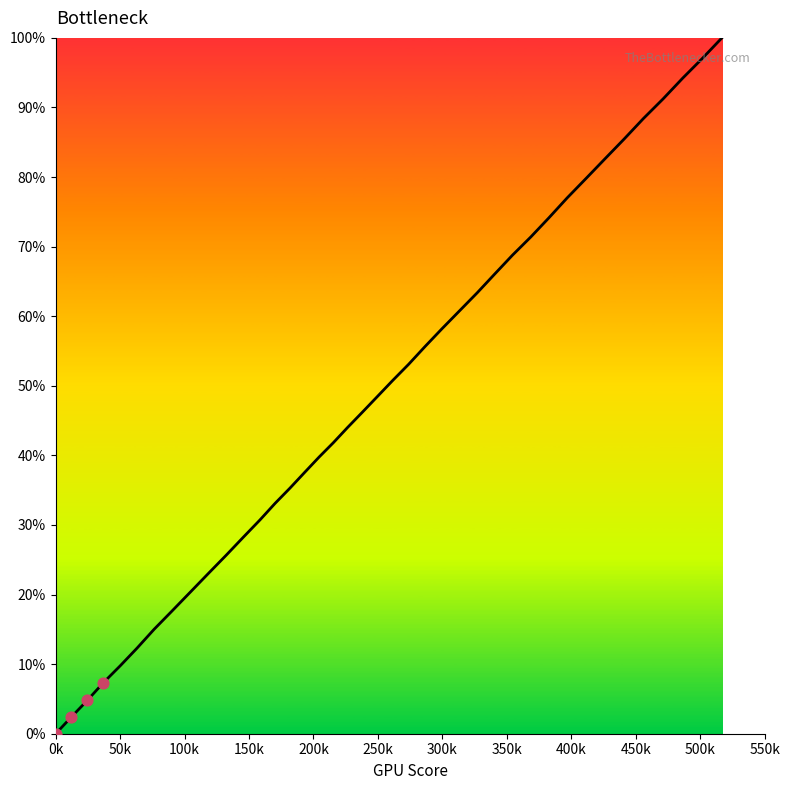

What is the maximum value shown in the chart?

100.0